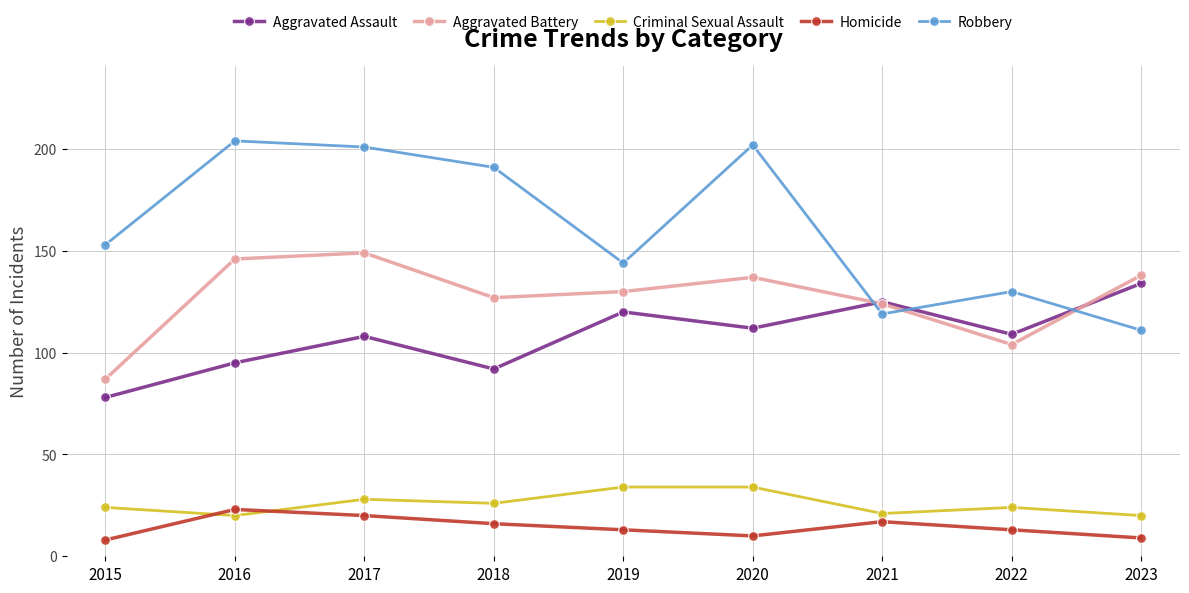

How many lines are shown in the chart?

5